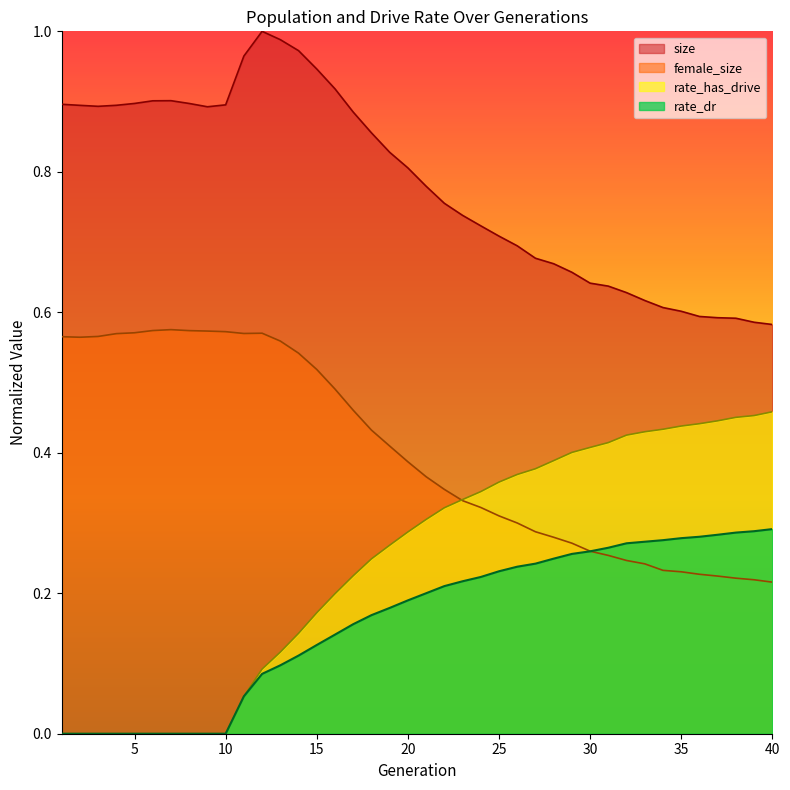

How many lines are shown in the chart?

4